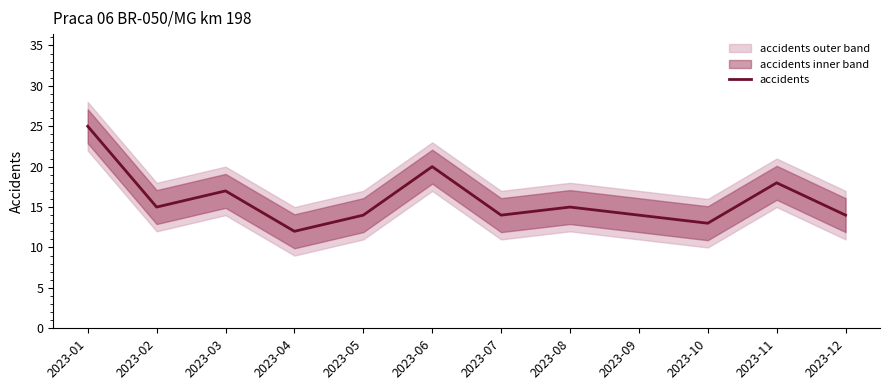

Between 2023-01 and 2023-09, which is larger?

2023-01